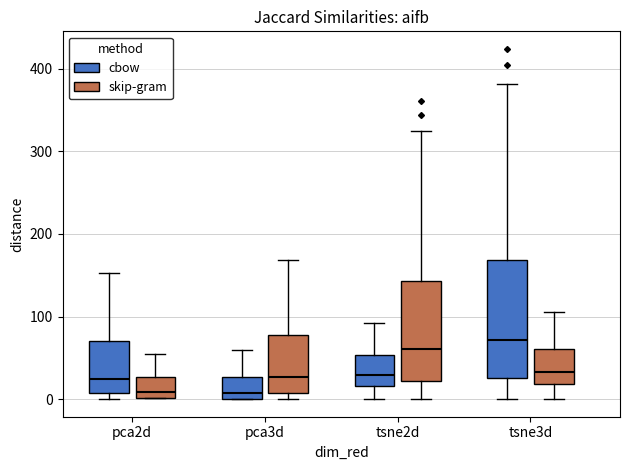

Where is the upper edge of the box for tsne2d (skip-gram) on the y-axis? The values are not printed on the chart, so give them approximately, as read against the axis.

140